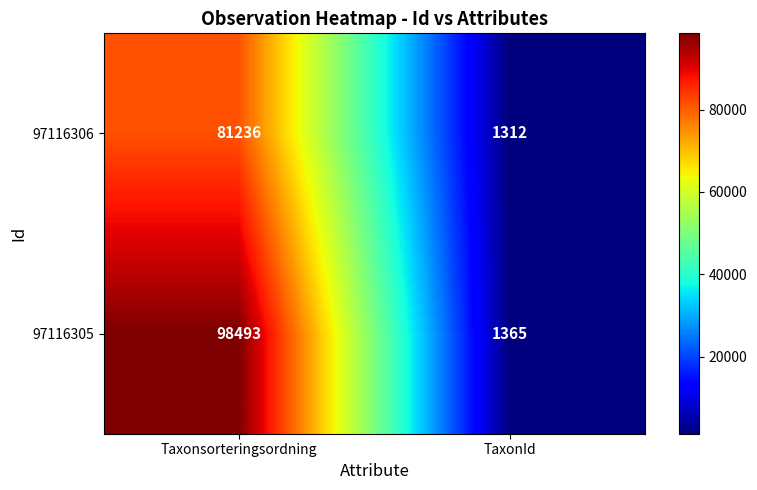

What is the greatest value displayed?

98493